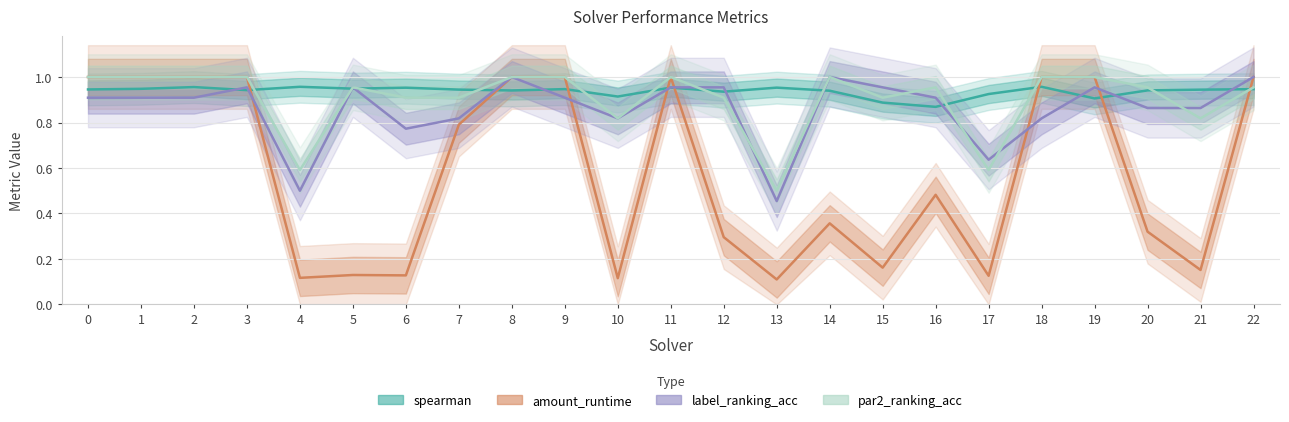

Rank the categories by label_ranking_acc value from highest to lowest.

8, 14, 22, 3, 5, 11, 12, 15, 19, 0, 1, 2, 9, 16, 20, 21, 7, 10, 18, 6, 17, 4, 13